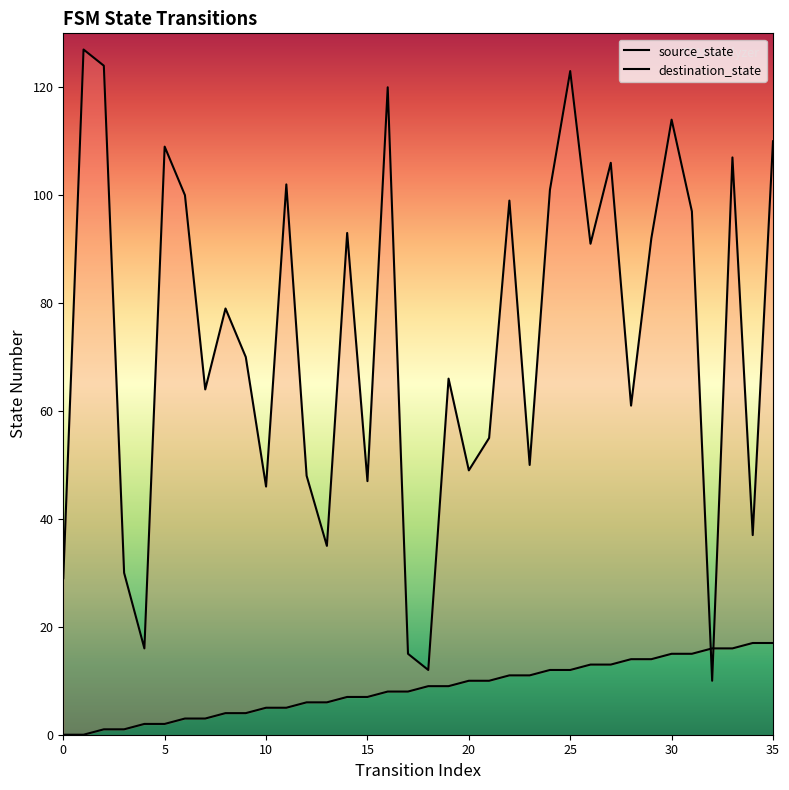

Reading right to left, transcribe all the data shown in this chart.

source_state: 35=17	34=17	33=16	32=16	31=15	30=15	29=14	28=14	27=13	26=13	25=12	24=12	23=11	22=11	21=10	20=10	19=9	18=9	17=8	16=8	15=7	14=7	13=6	12=6	11=5	10=5	9=4	8=4	7=3	6=3	5=2	4=2	3=1	2=1	1=0	0=0
destination_state: 35=110	34=37	33=107	32=10	31=97	30=114	29=92	28=61	27=106	26=91	25=123	24=101	23=50	22=99	21=55	20=49	19=66	18=12	17=15	16=120	15=47	14=93	13=35	12=48	11=102	10=46	9=70	8=79	7=64	6=100	5=109	4=16	3=30	2=124	1=127	0=29